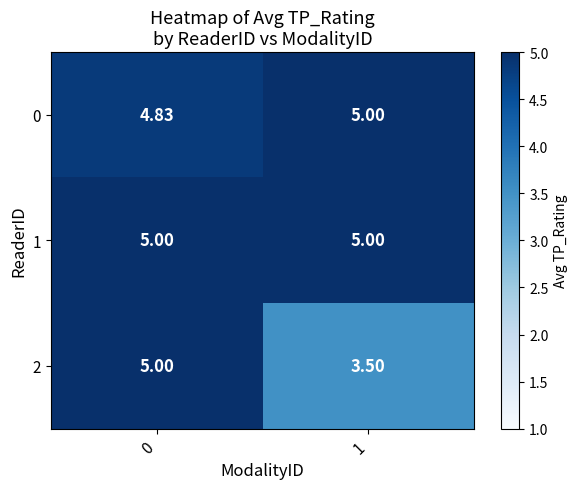

Is the value of 2 at 1 greater than the value of 0 at 0?

No